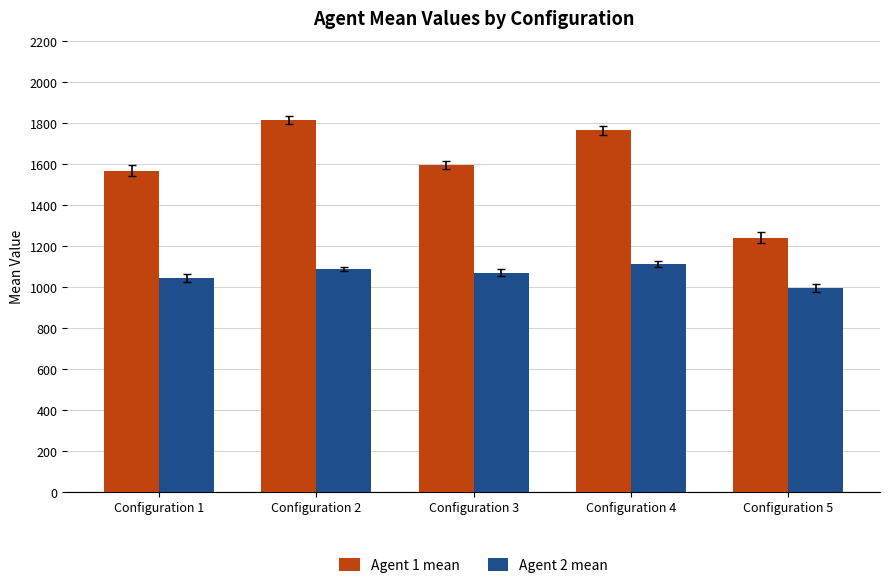

What is the total value across all series at Configuration 3?

2664.8